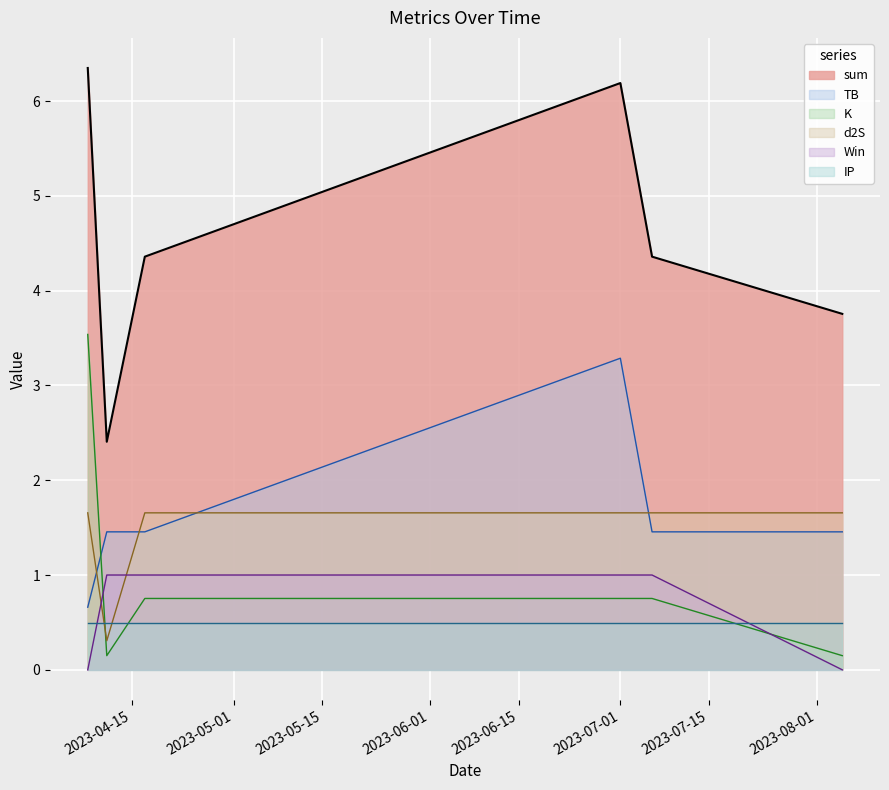

Which series has the largest range (max minus min)?

sum